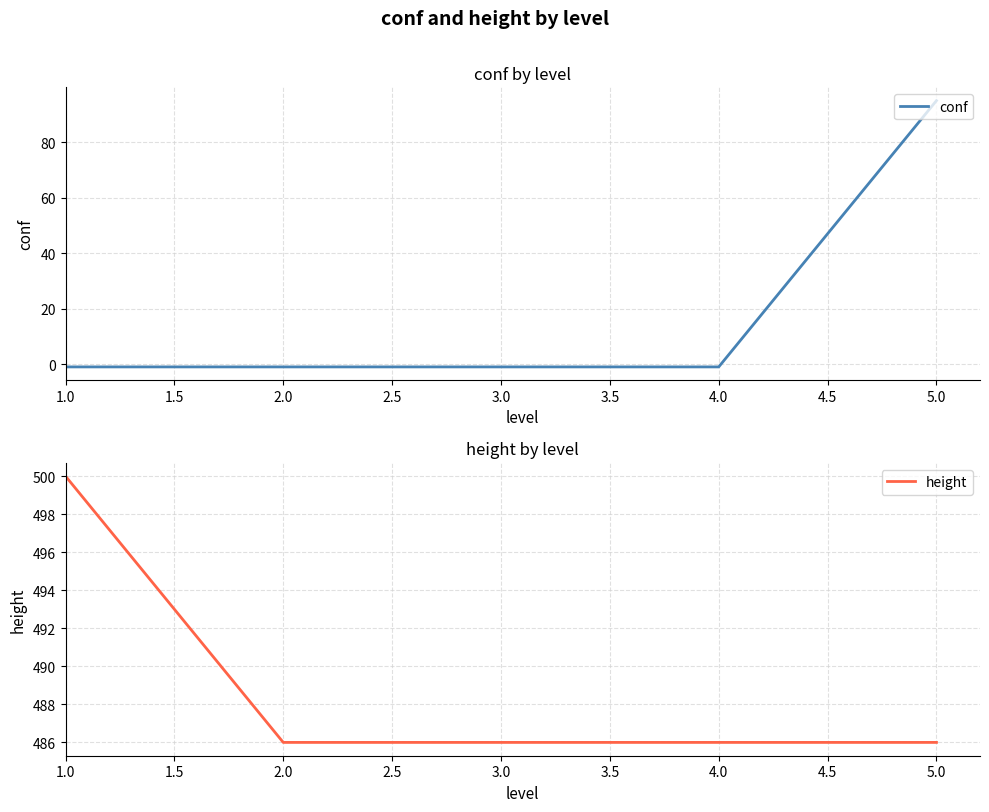

Which series has the largest range (max minus min)?

conf